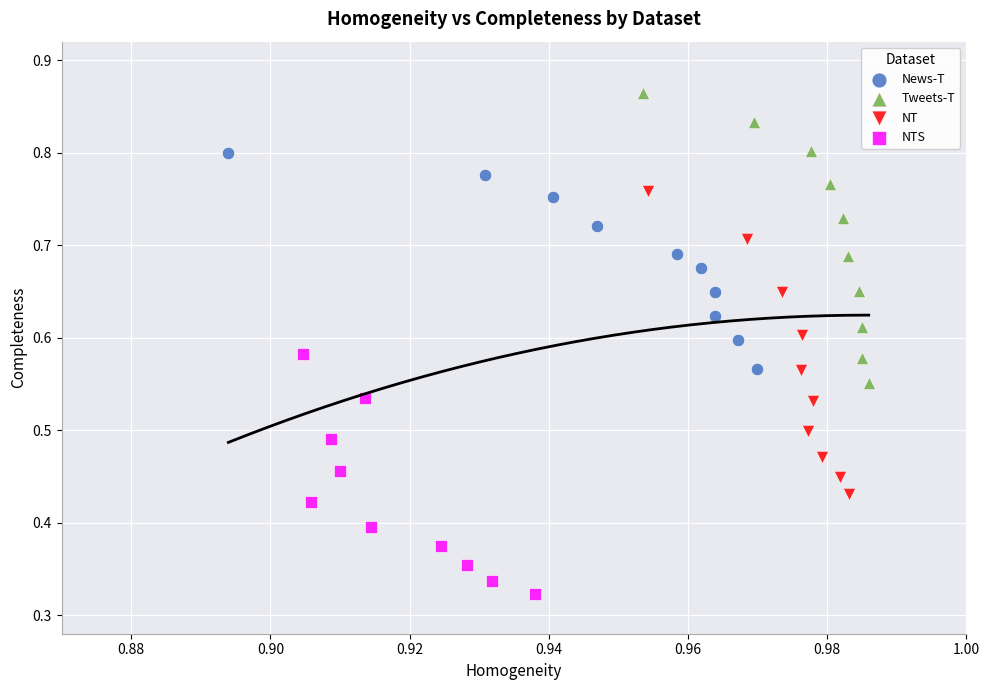

Which series reaches the maximum Y coordinate?

Tweets-T